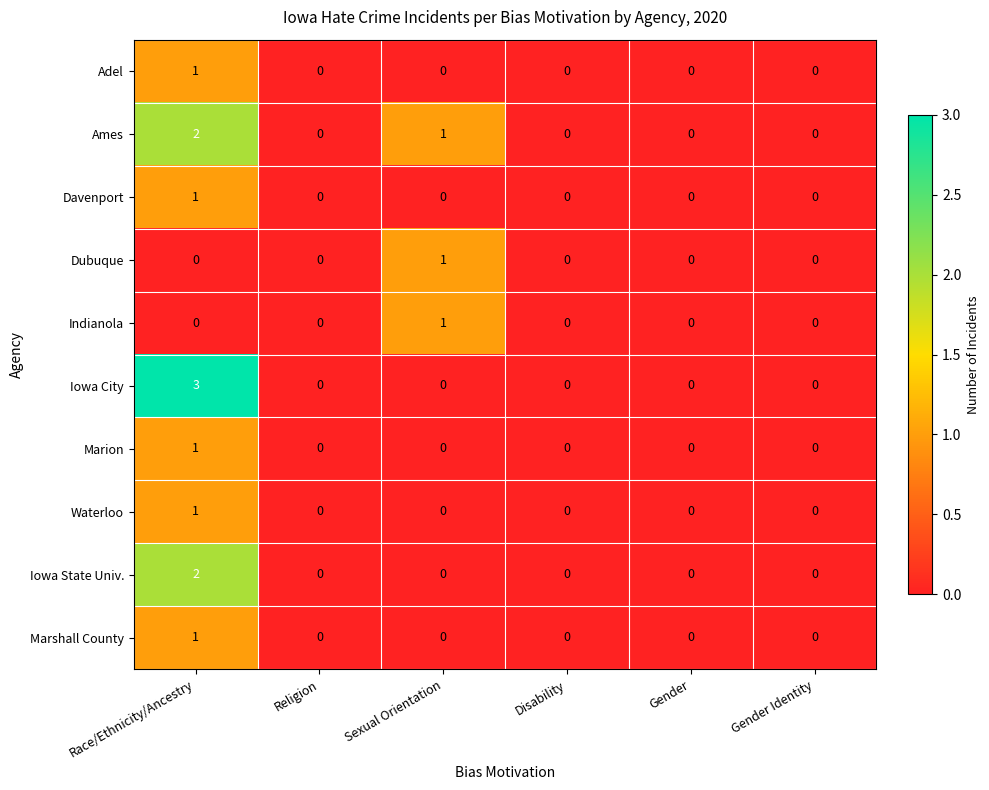

Which series has the largest range (max minus min)?

Iowa City